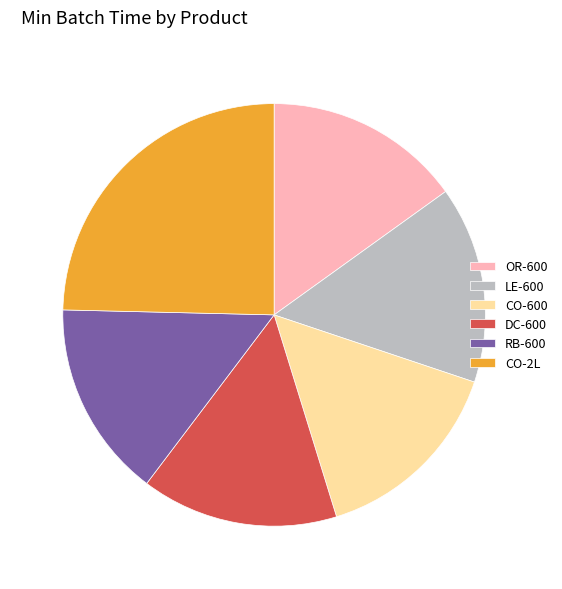

Is the sum of OR-600 and CO-600 greater than half?

No